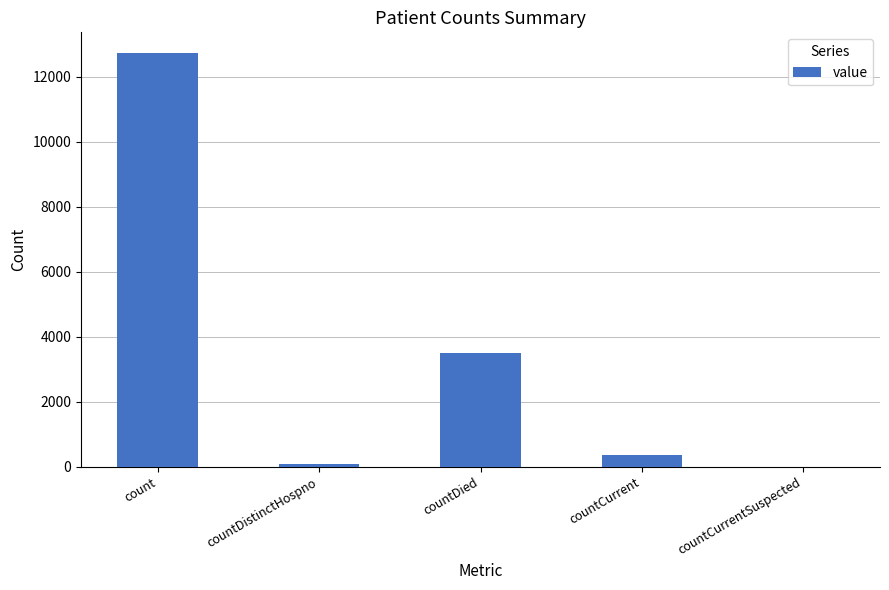

What is the approximate value at count, to the nearest 100?

12700